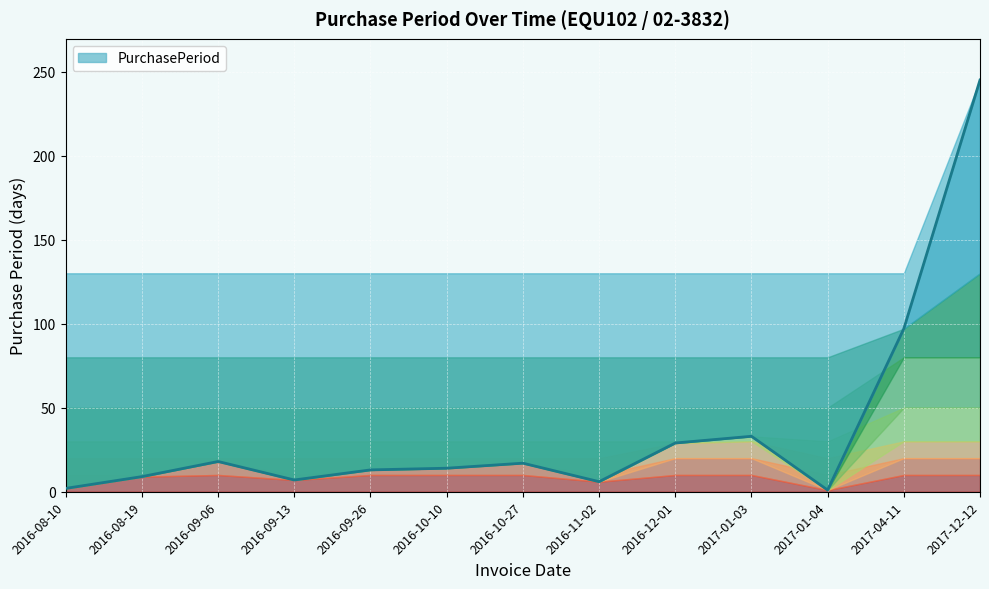

The value at 2016-09-06 is 32. True or false?

False